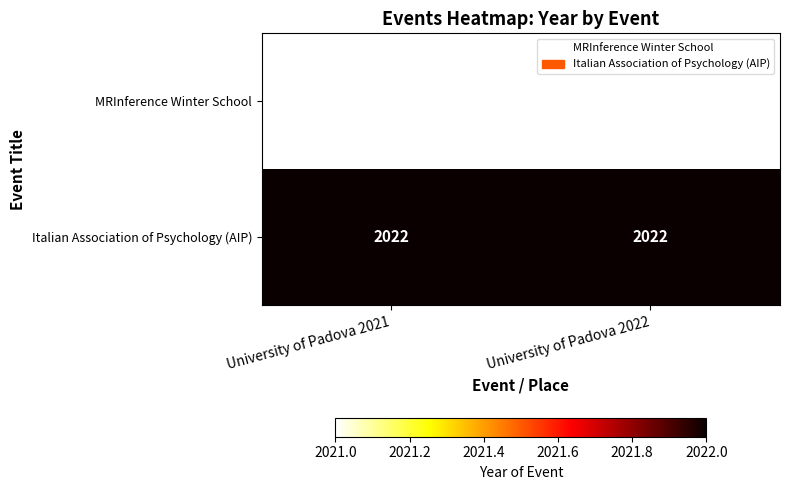

Reading right to left, list all the values displayed in this chart.

MRInference Winter School: University of Padova 2022=2021	University of Padova 2021=2021
Italian Association of Psychology (AIP): University of Padova 2022=2022	University of Padova 2021=2022